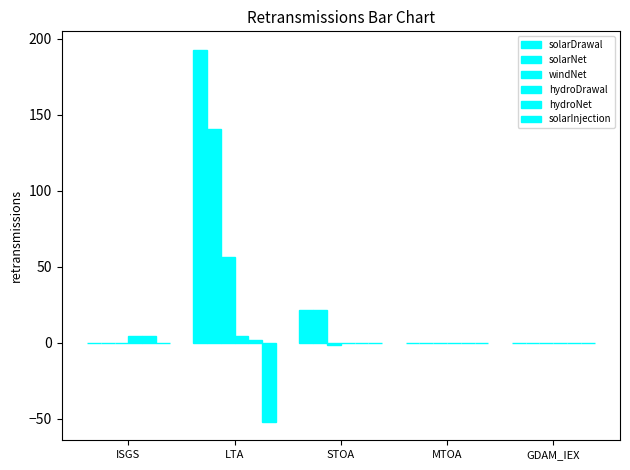

Reading left to right, what are all the values shown in this chart?

solarDrawal: ISGS=0.0	LTA=192.6	STOA=21.6	MTOA=0.0	GDAM_IEX=0.0
solarNet: ISGS=0.0	LTA=140.7	STOA=21.6	MTOA=0.0	GDAM_IEX=0.0
windNet: ISGS=0.0	LTA=56.7	STOA=-1.4	MTOA=0.0	GDAM_IEX=0.0
hydroDrawal: ISGS=4.6	LTA=4.6	STOA=0.0	MTOA=0.0	GDAM_IEX=0.0
hydroNet: ISGS=4.6	LTA=2.1	STOA=0.0	MTOA=0.0	GDAM_IEX=0.0
solarInjection: ISGS=0.0	LTA=-51.9	STOA=0.0	MTOA=0.0	GDAM_IEX=0.0